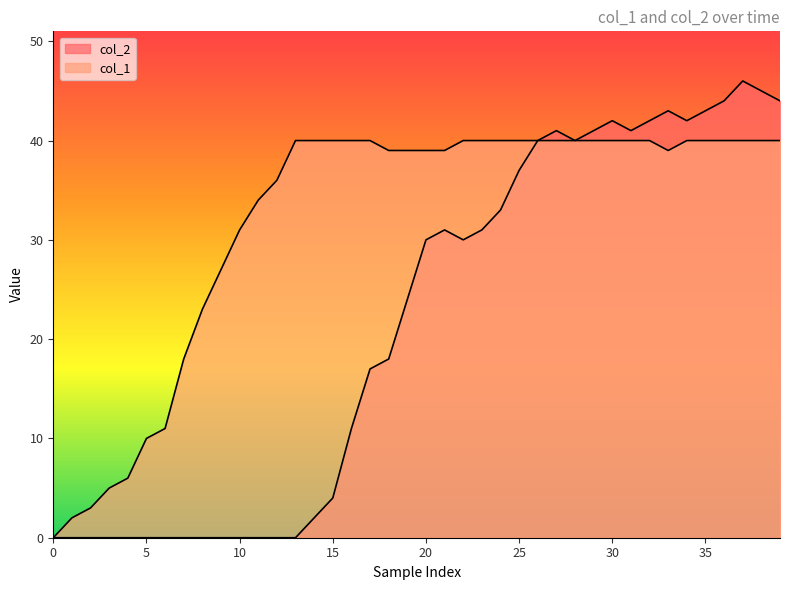

List the series in order of their overall mean, highest first.

col_1, col_2